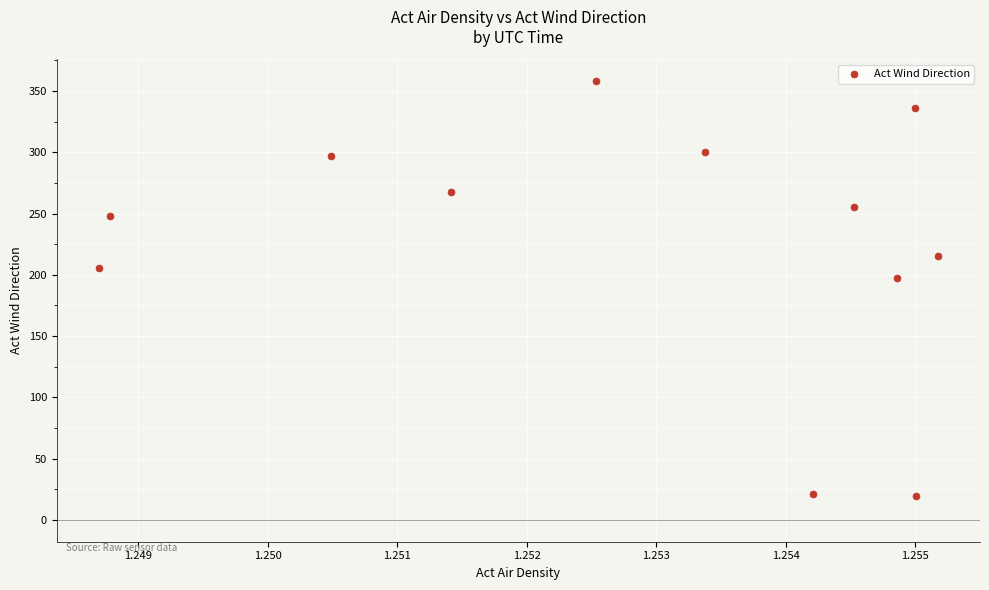

What Y value in the scatter plot is closest to 188?

197.2